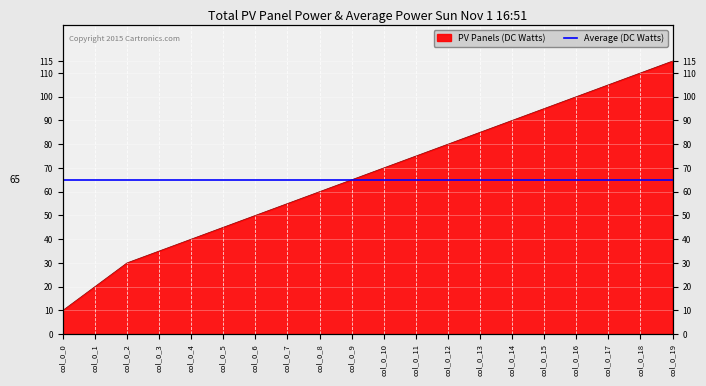

Reading left to right, what are all the values shown in this chart?

10	20	30	35	40	45	50	55	60	65	70	75	80	85	90	95	100	105	110	115